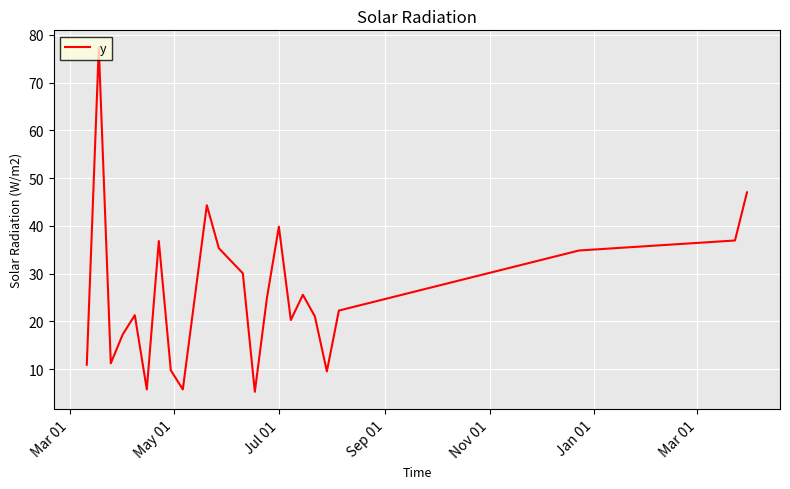

What is the difference between the maximum and minimum values?

72.1